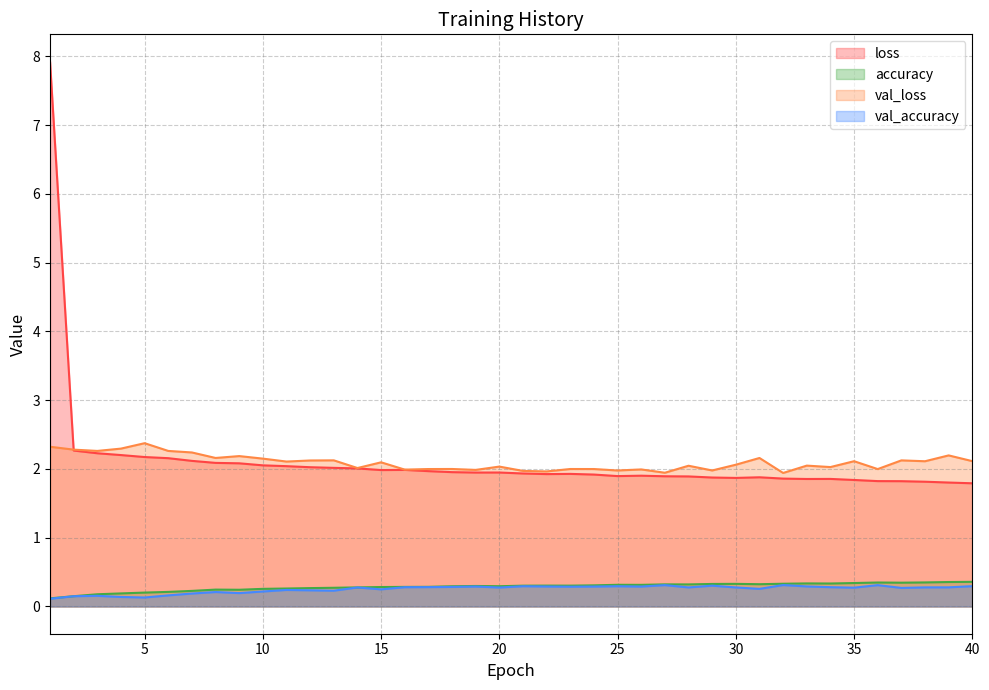

Between 33 and 7, which is larger?

7